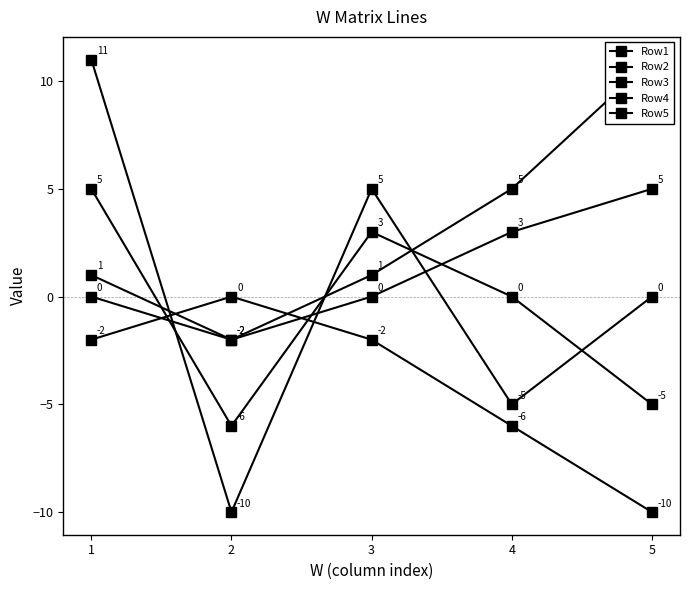

Rank the categories by Row2 value from highest to lowest.

2, 1, 3, 4, 5